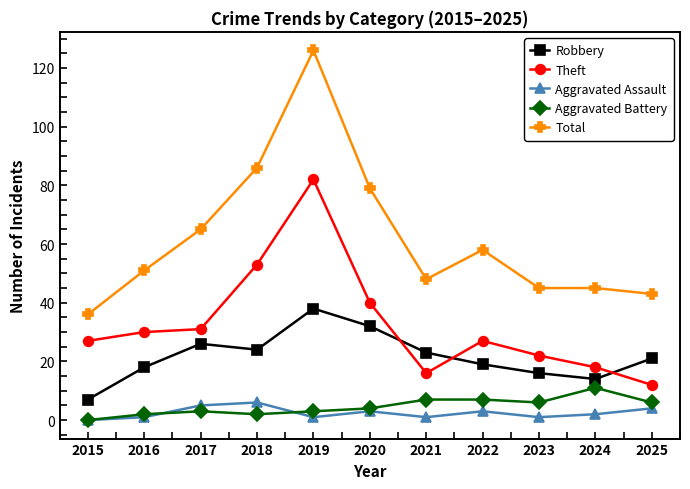

Which series changed the most between 2019 and 2021?

Total